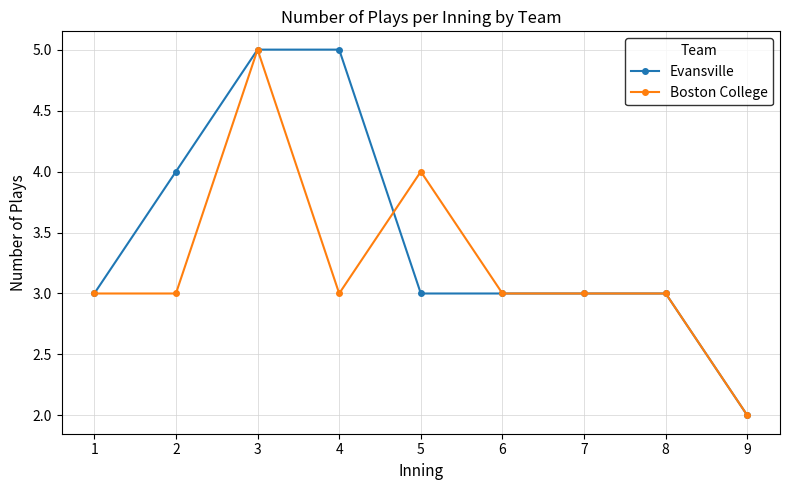

Reading left to right, what are all the values shown in this chart?

Evansville: 3	4	5	5	3	3	3	3	2
Boston College: 3	3	5	3	4	3	3	3	2